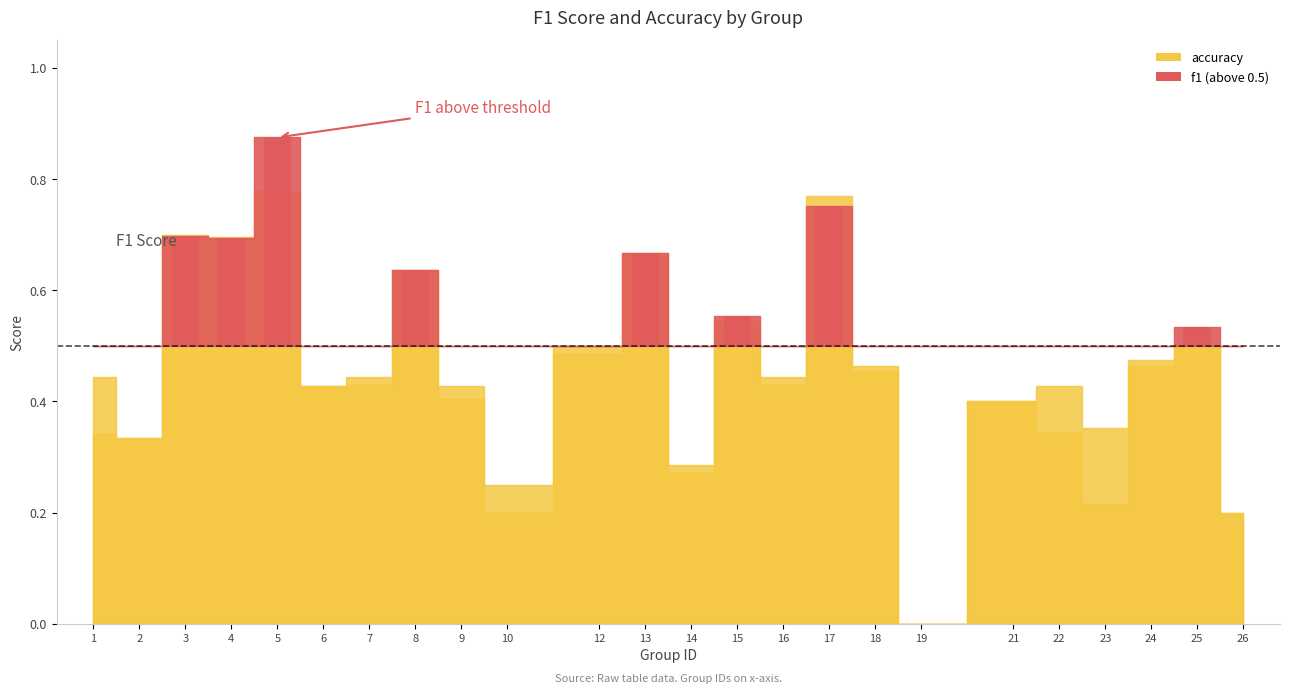

The f1 series shows 0.4 at 21. True or false?

True